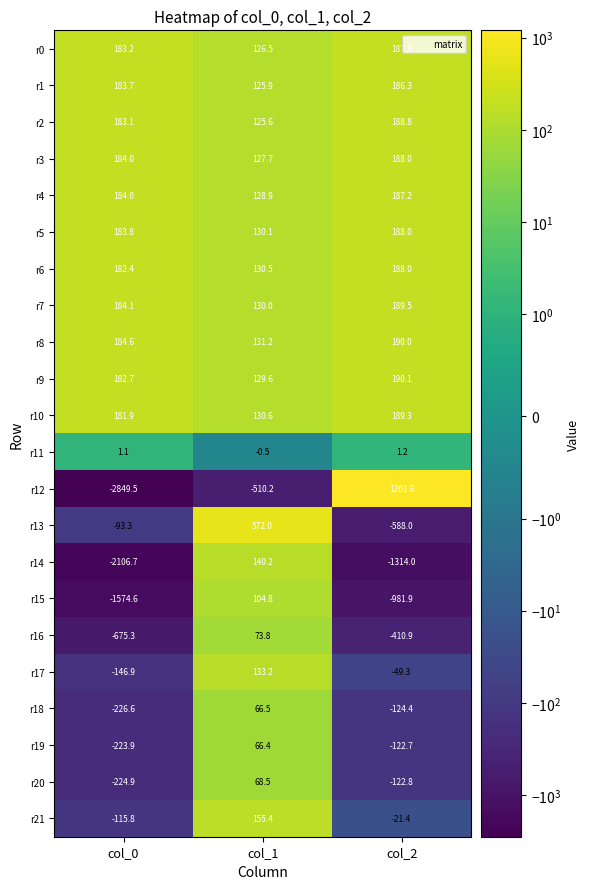

Between col_1 and col_2, which series saw the biggest shift?

r12